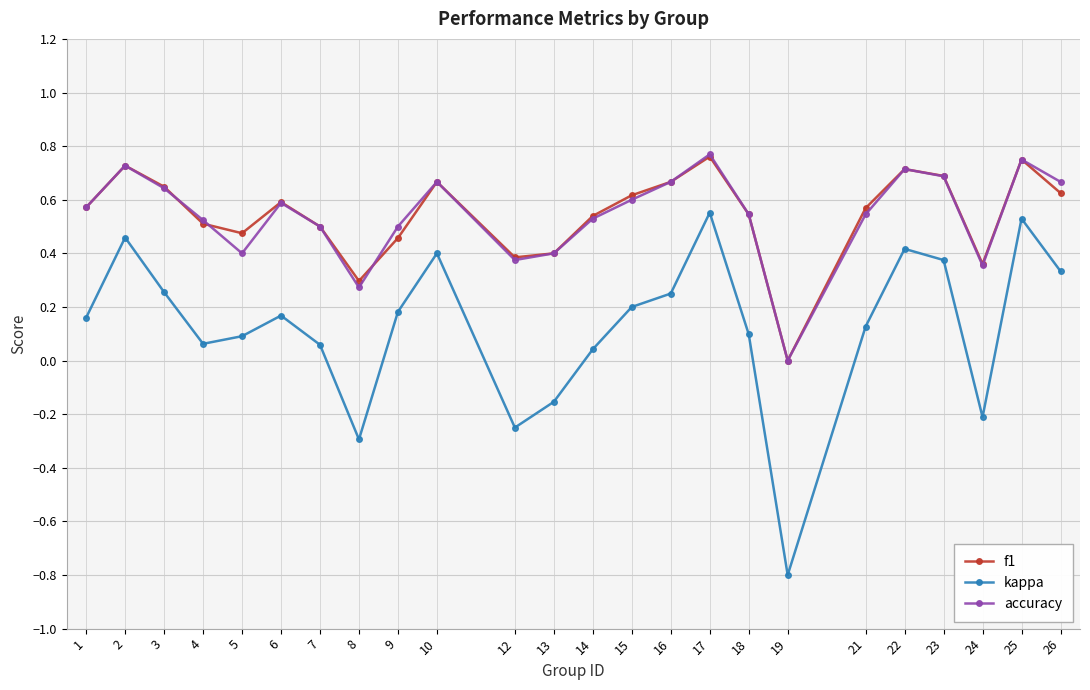

True or false: accuracy has more than 1 points higher than both neighbors.

True